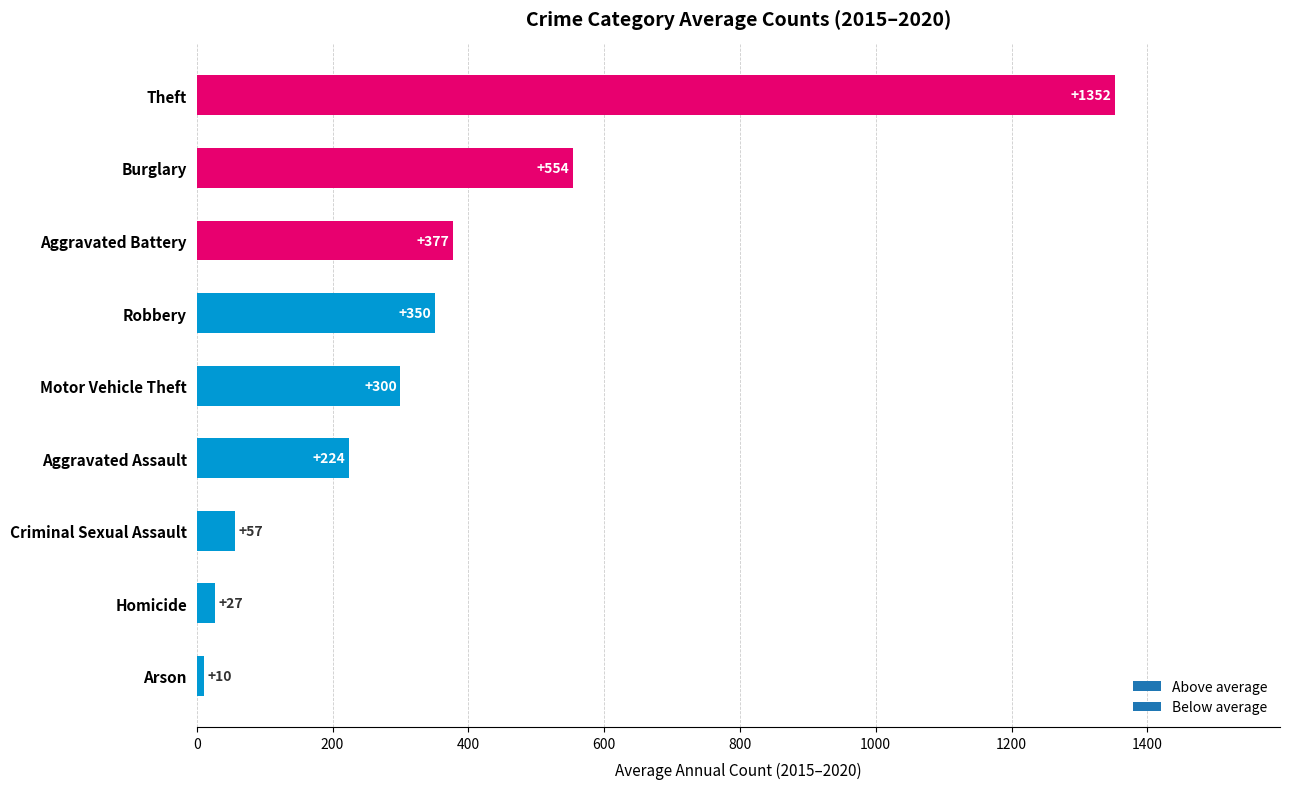

Which category has the highest value across all series?

Theft